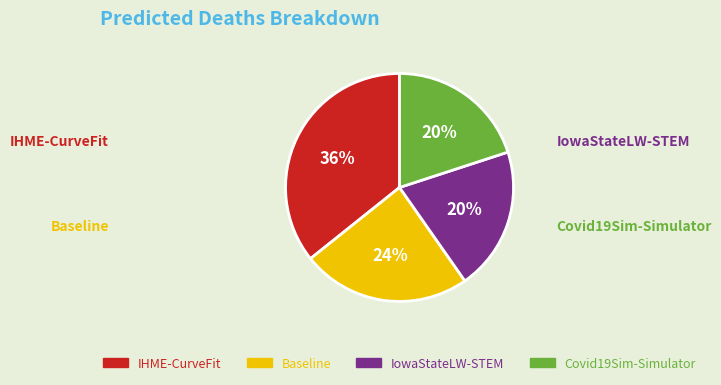

Is it true that Covid19Sim-Simulator is 20% of the pie?

True